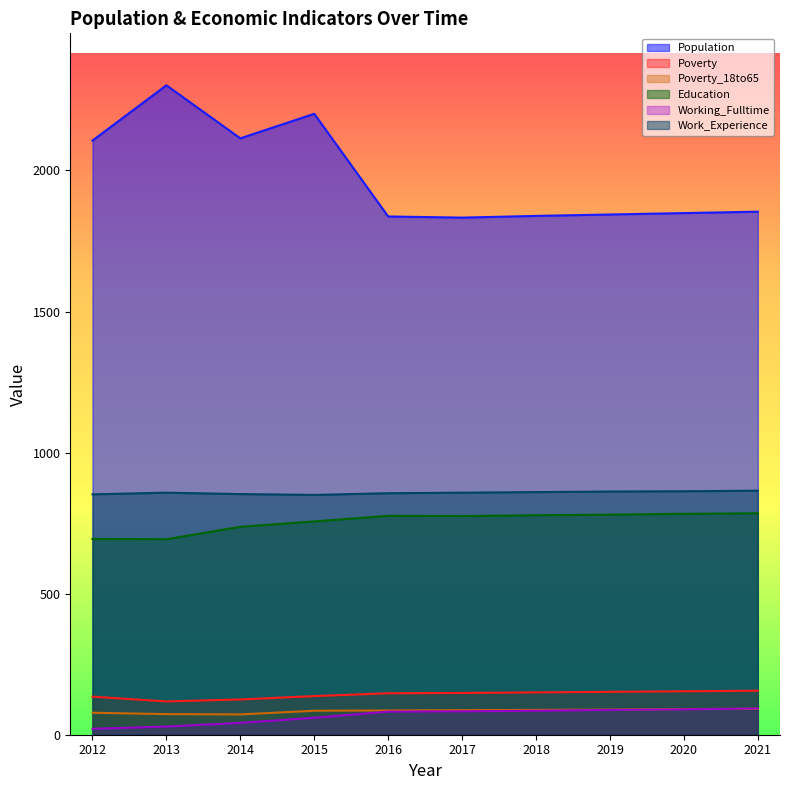

What is the value of the Poverty_18to65 point at the 5th from the left?

86